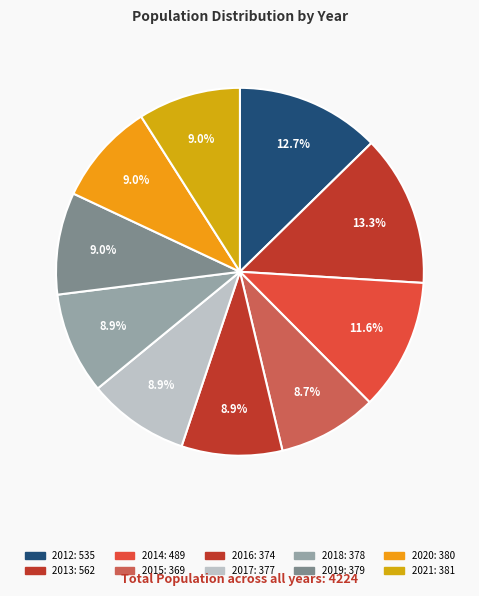

To the nearest percent, what portion does 2021 represent?

9%